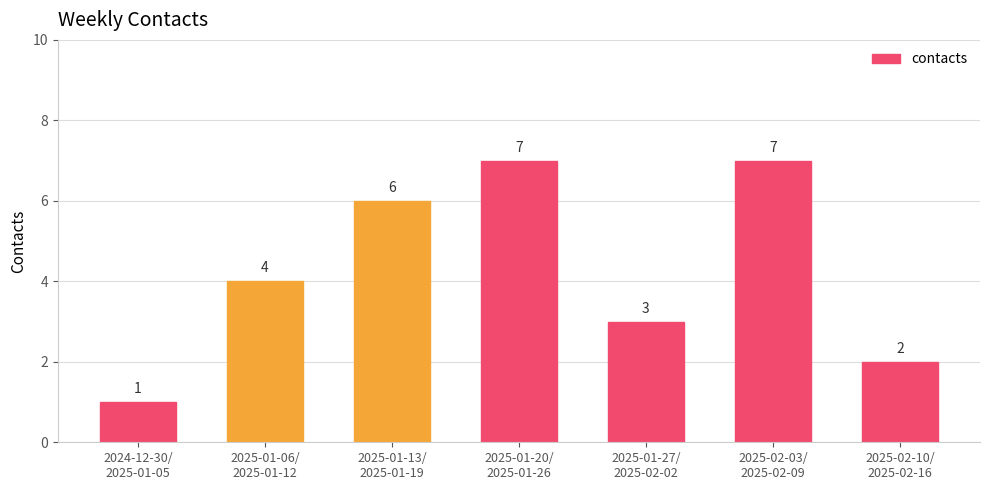

How many bars are there in total?

7